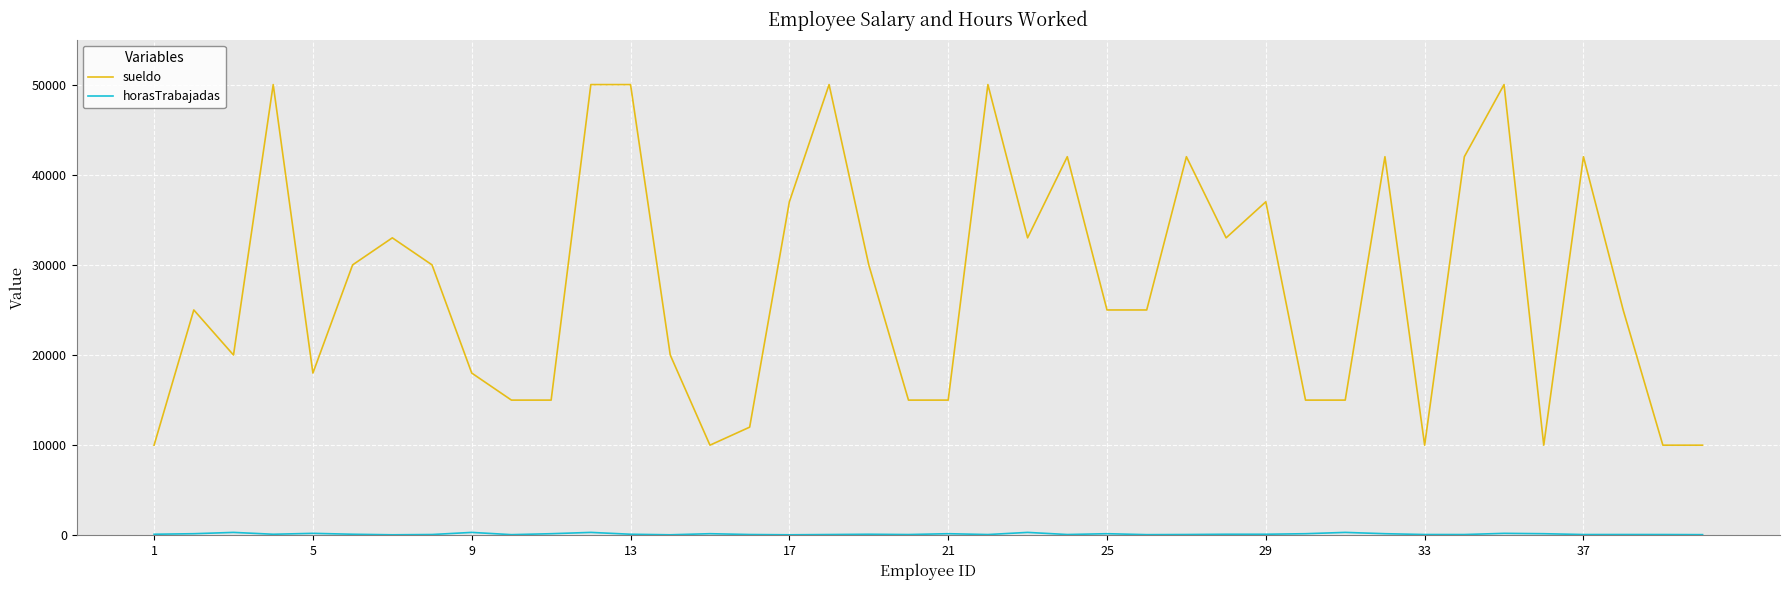

Which series has the largest total across all categories?

sueldo